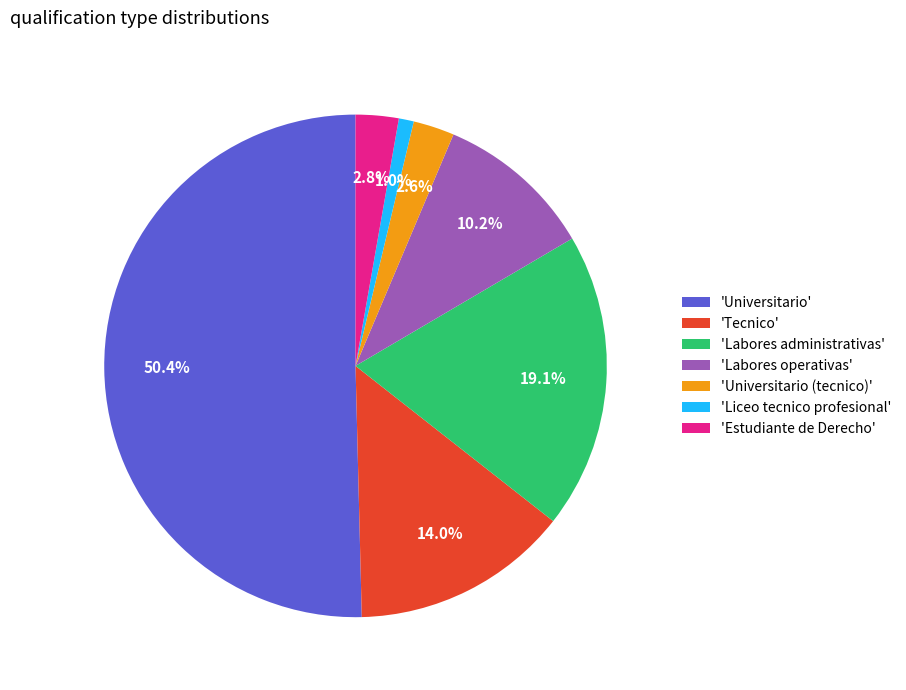

Between 'Universitario' and 'Labores administrativas', which is larger?

'Universitario'